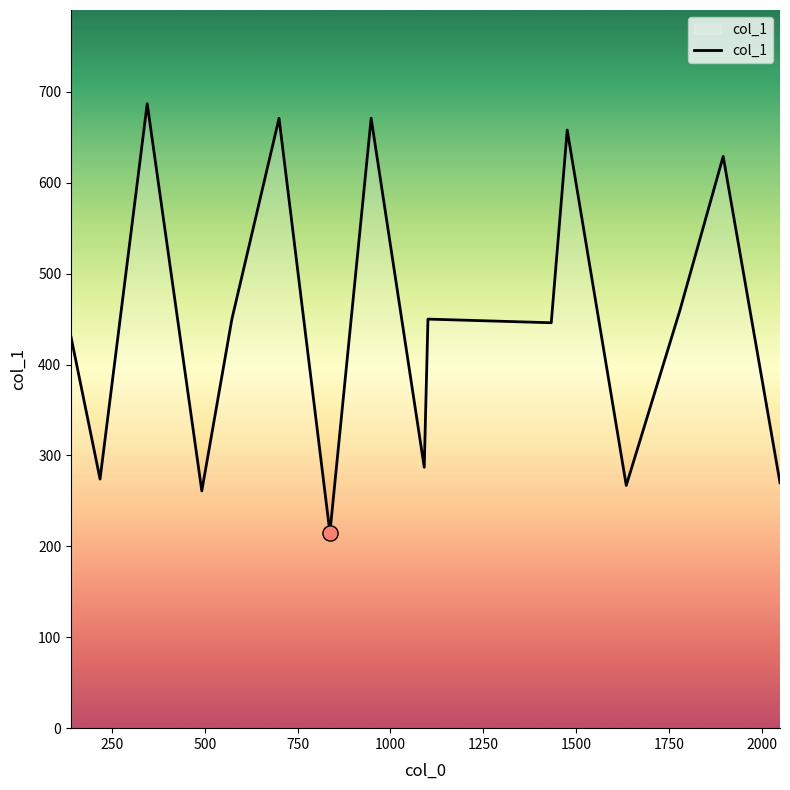

What is the minimum value shown in the chart?

215